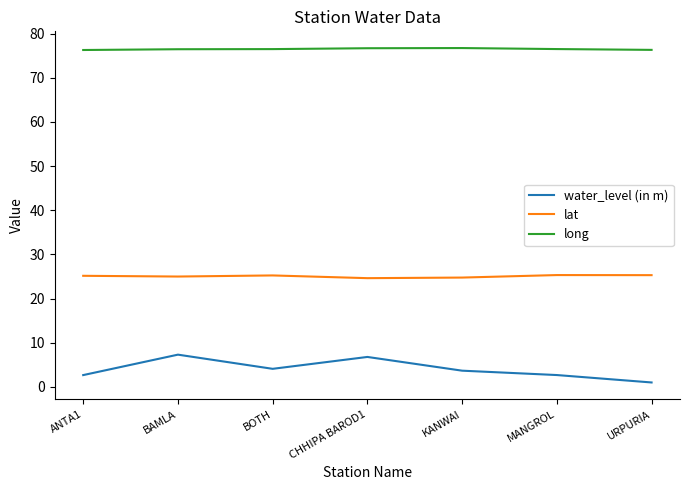

True or false: water_level (in m) and lat intersect in this chart.

False